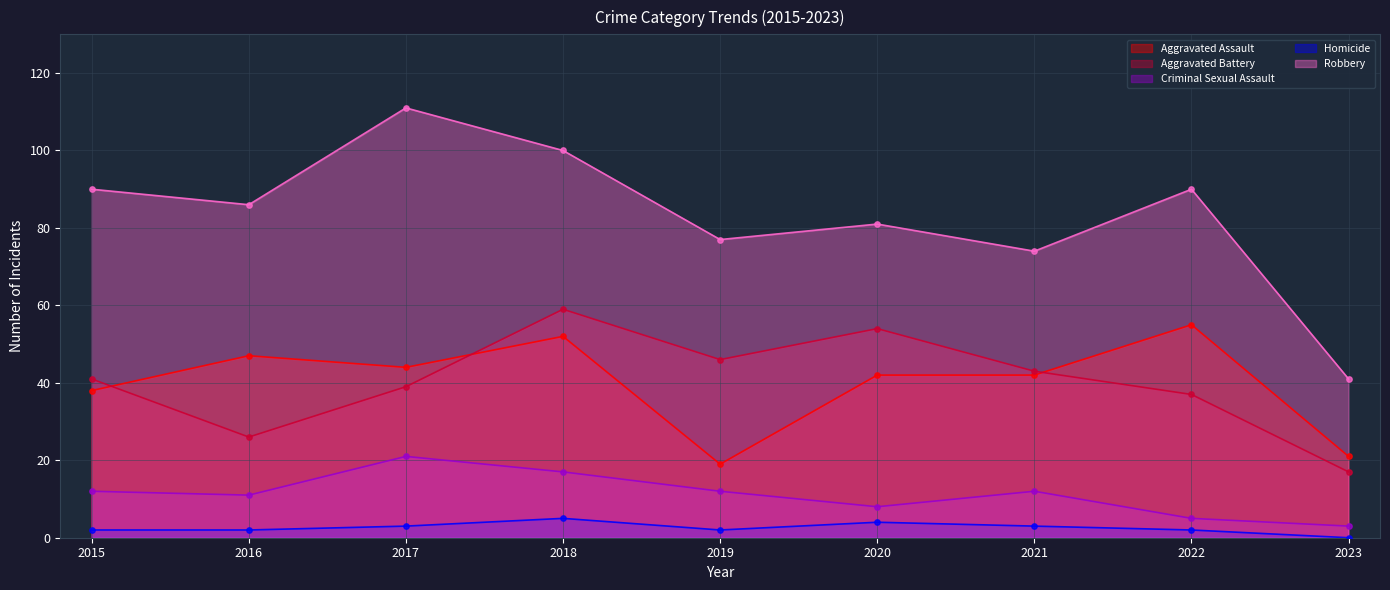

Which series contains the highest Y value?

Robbery